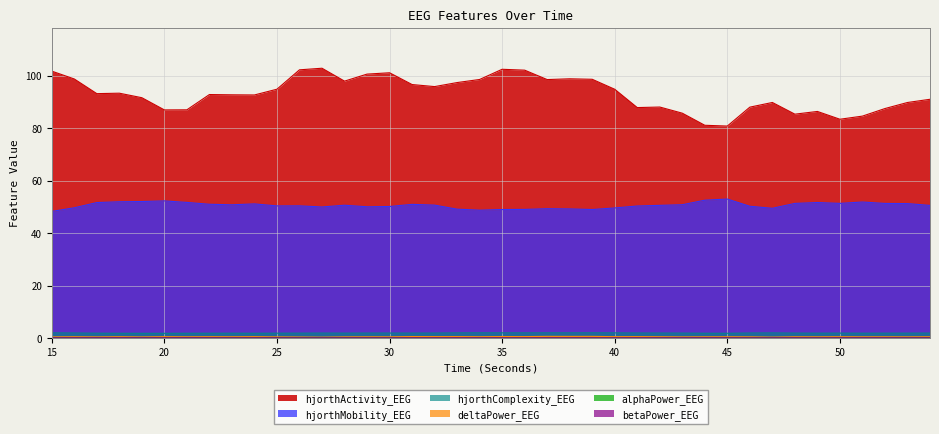

What is the maximum value shown in the chart?

102.8